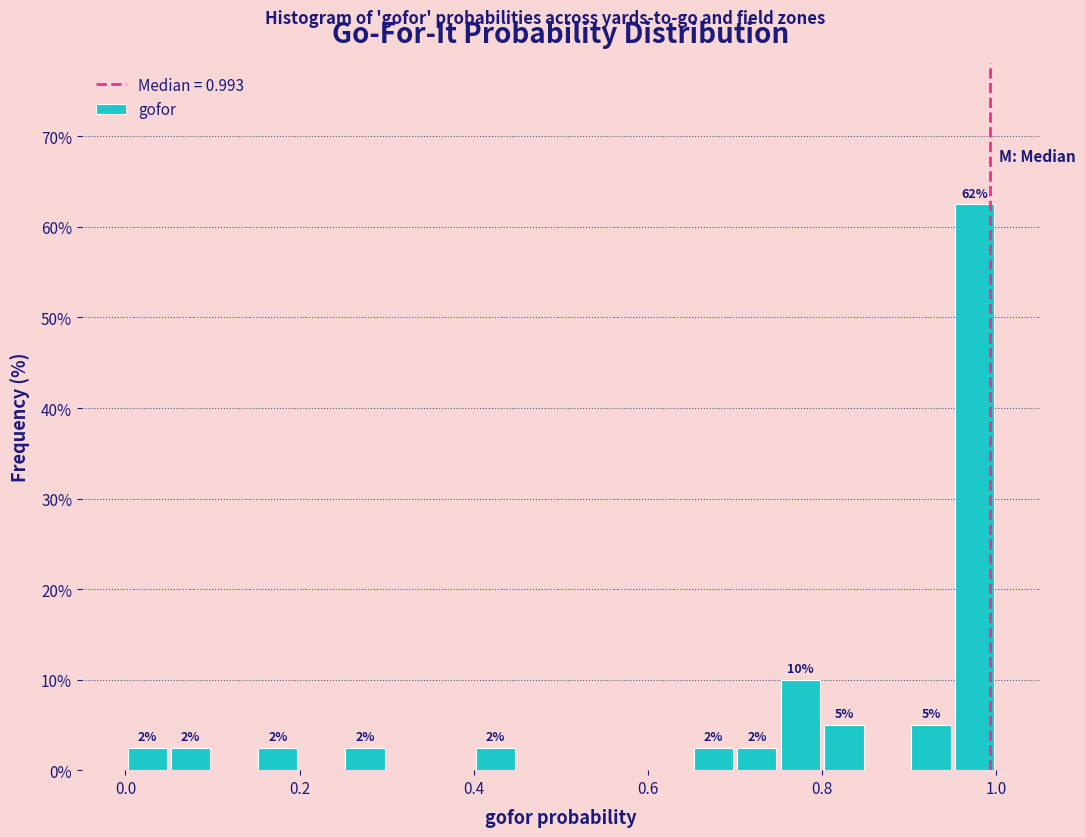

Around what value on the x-axis is the tallest bar? Give the approximate position of its centre, as read against the axis.

0.98